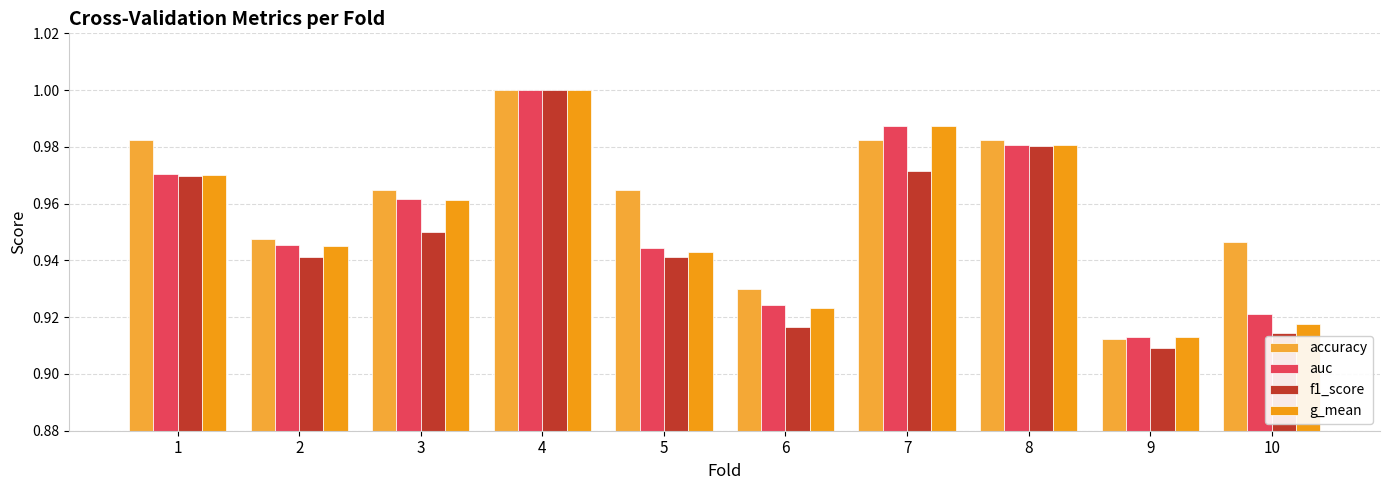

Are the bars grouped side by side (vs. stacked)?

Yes